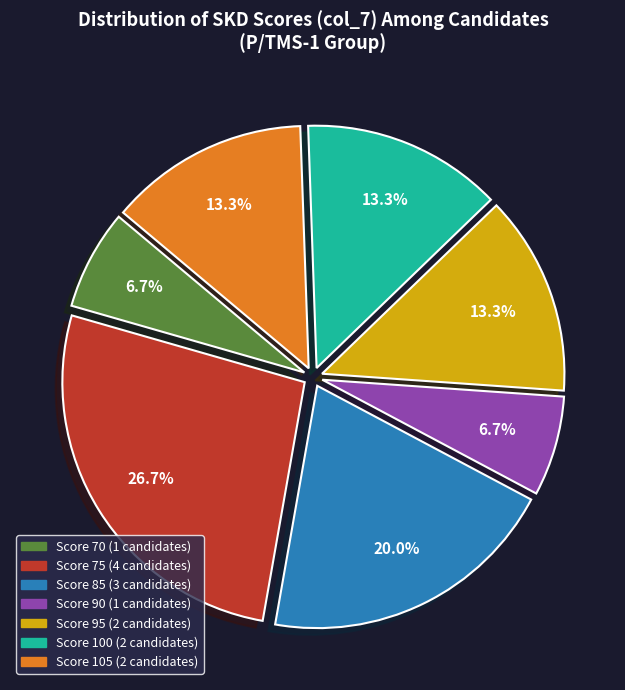

Does any single category account for the majority?

No